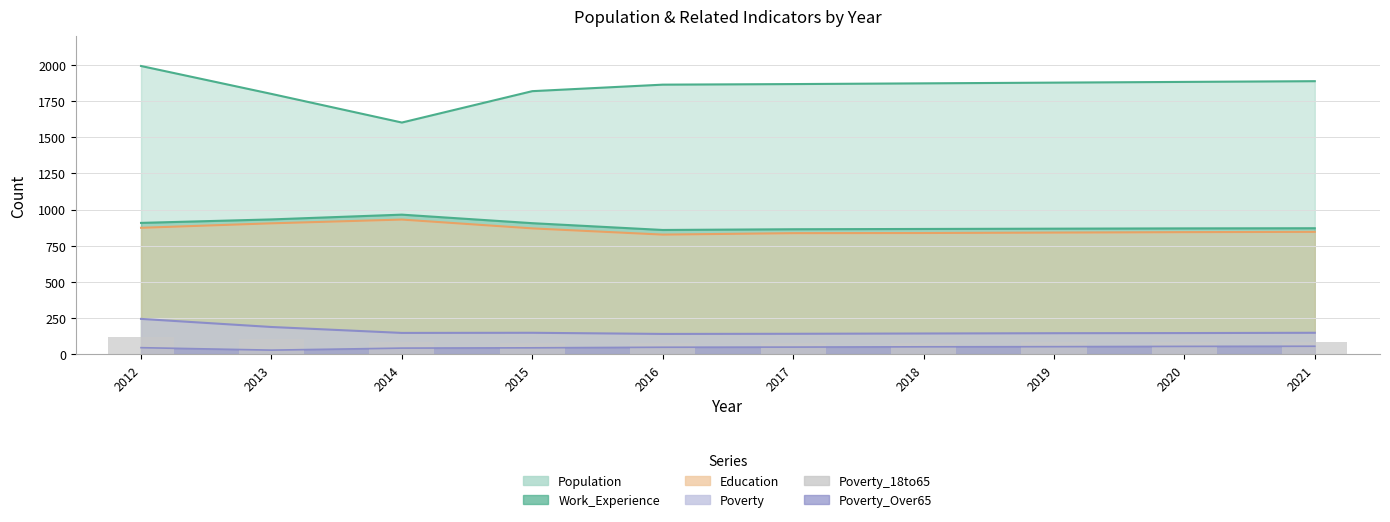

Are the bars horizontal?

No